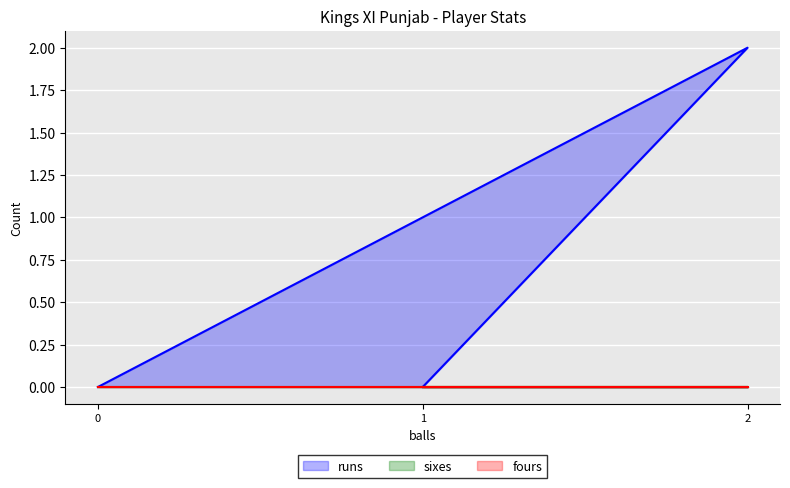

Which series has the largest total across all categories?

runs